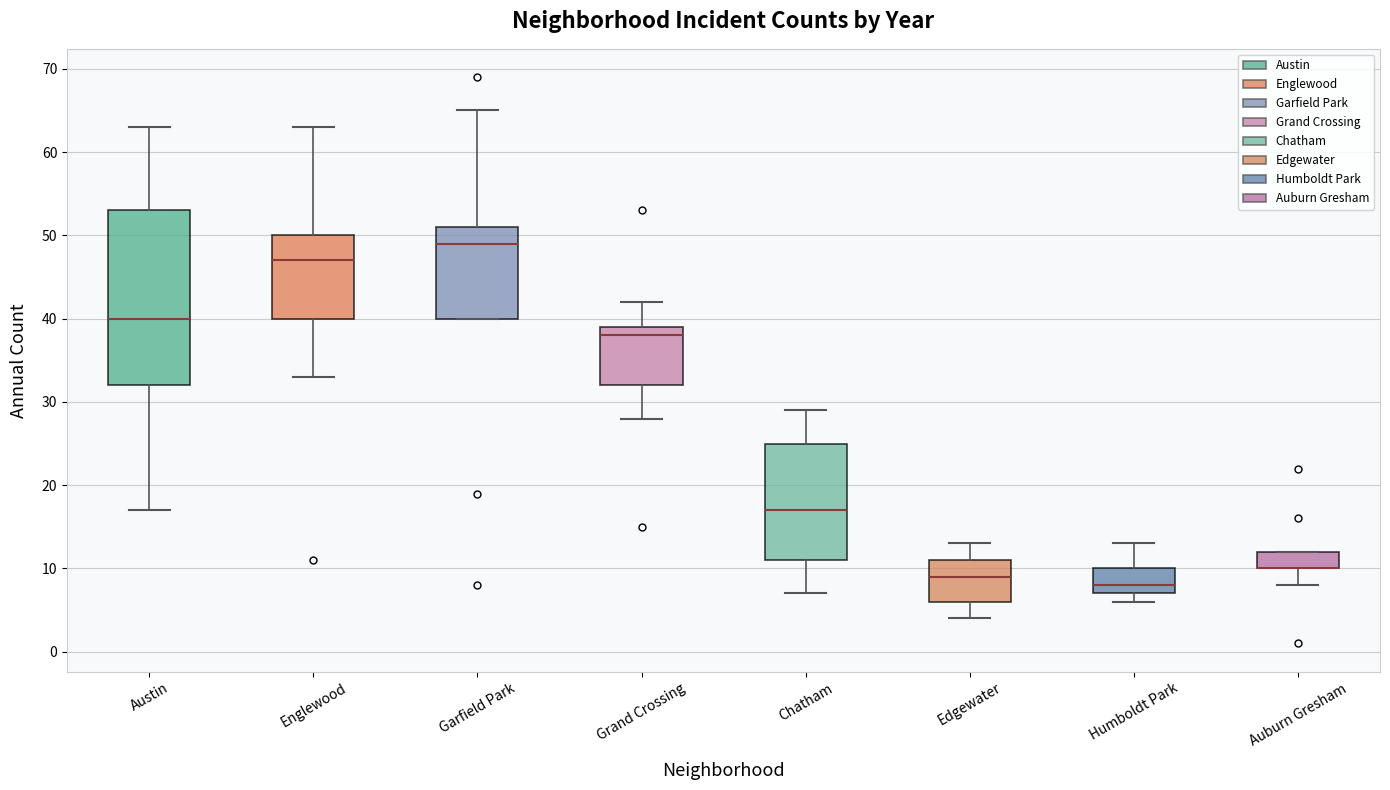

Reading left to right, read every box against the y-axis: the position of its median line, the range the box covers, and the ends of its whiskers. The values are not printed on the chart, so give them approximately, as read against the axis.

Austin: median 40, box 32 to 53, whiskers 17 to 63
Englewood: median 47, box 40 to 50, whiskers 33 to 63
Garfield Park: median 49, box 40 to 51, whiskers 40 to 65
Grand Crossing: median 38, box 32 to 39, whiskers 28 to 42
Chatham: median 17, box 11 to 25, whiskers 7 to 29
Edgewater: median 9, box 6 to 11, whiskers 4 to 13
Humboldt Park: median 8, box 7 to 10, whiskers 6 to 13
Auburn Gresham: median 10 (drawn on the box's lower edge), box 10 to 12, whiskers 8 to 12